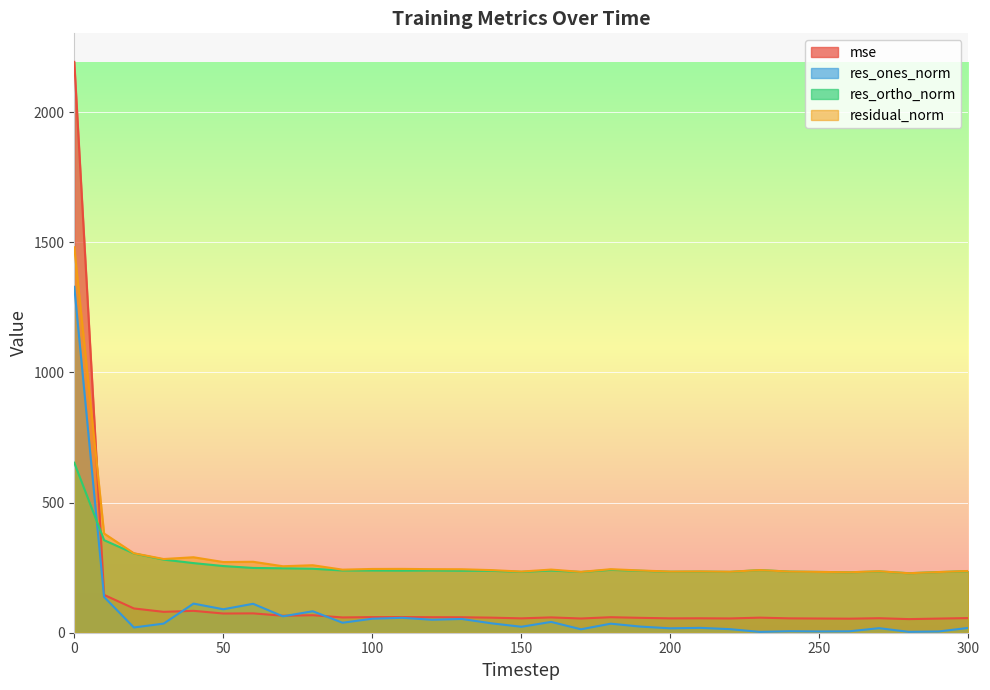

Does the chart display data point markers on the line(s)?

No